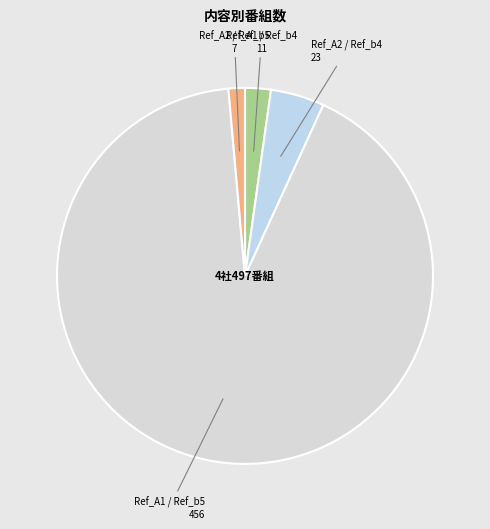

How many slices are in this pie chart?

4